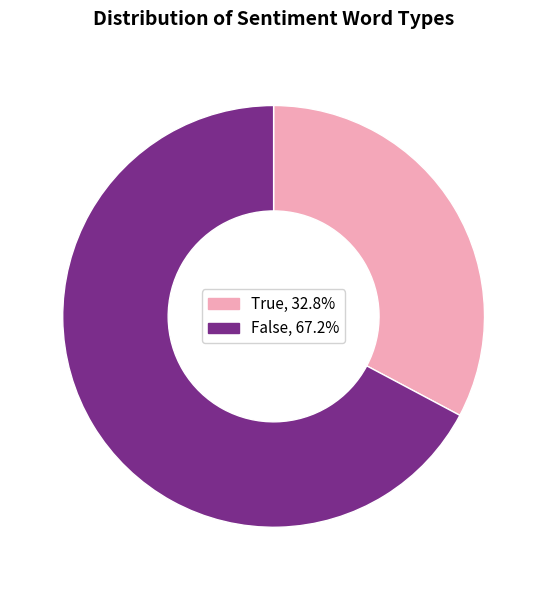

Is the sum of False and True greater than half?

Yes